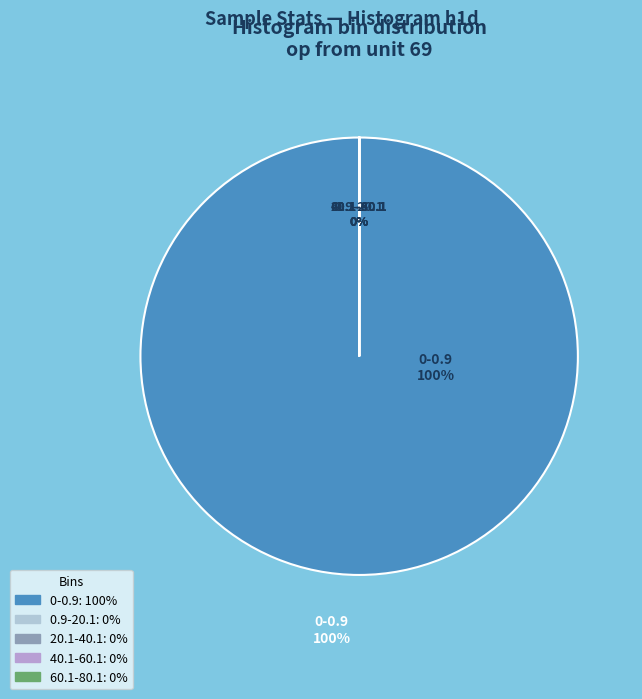

What is the largest slice in the pie chart?

0-0.9